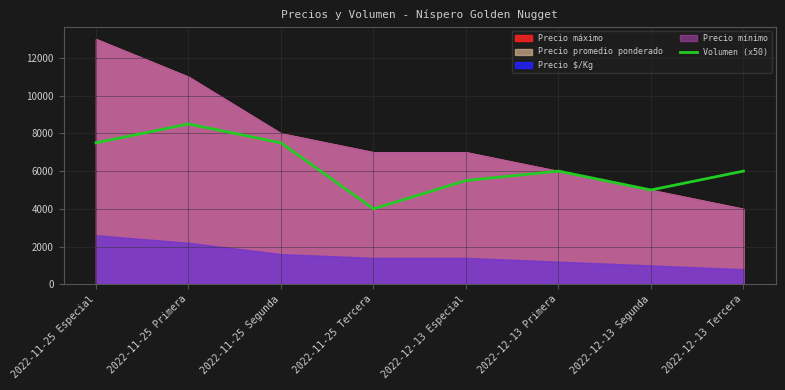

What is the label of the 4th point from the left?

2022-11-25 Tercera